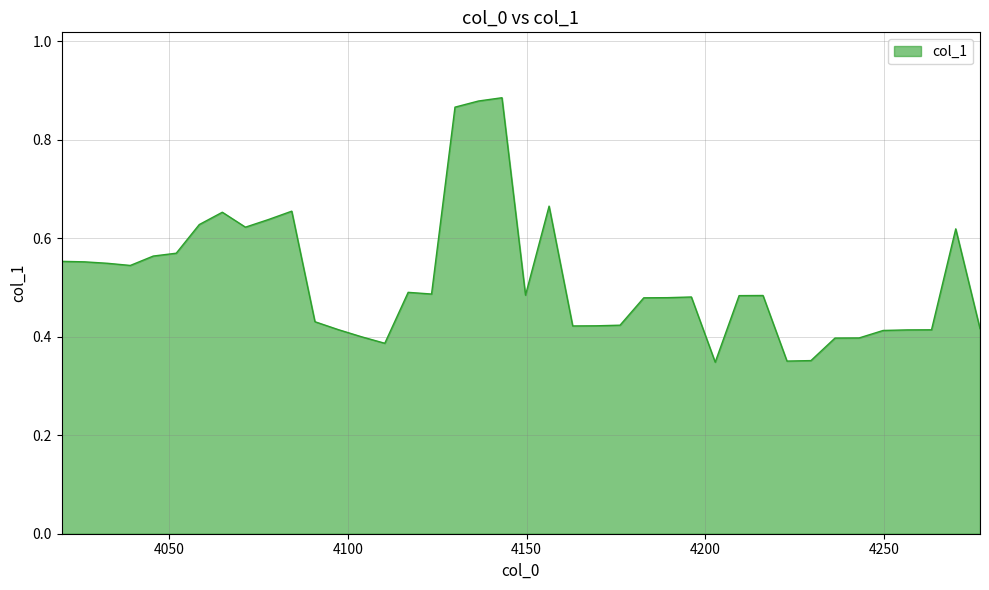

What is the value of the 4th point from the left?

0.5